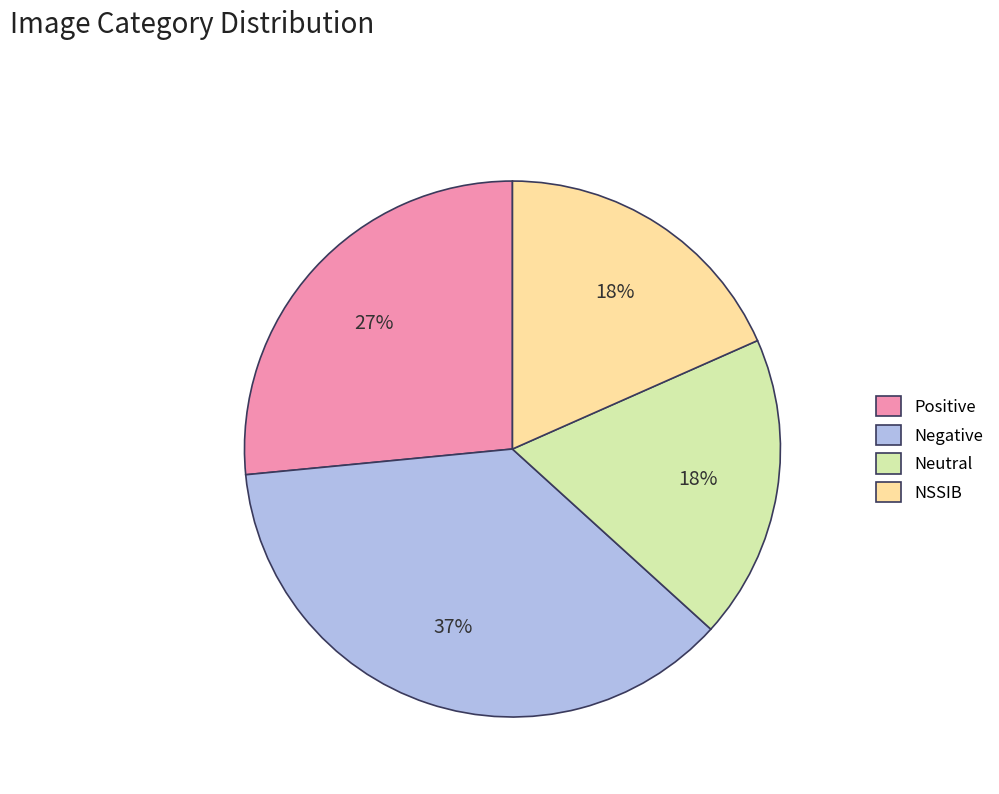

Count the number of slices in the pie.

4